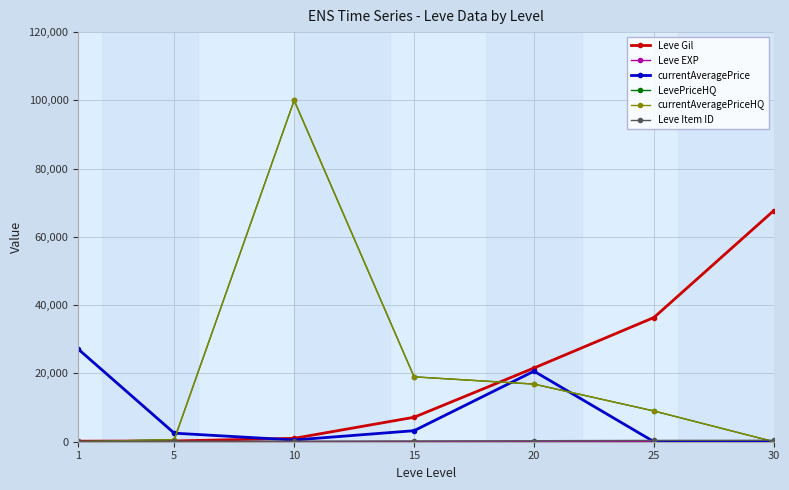

True or false: Leve EXP and Leve Gil cross at least once.

False